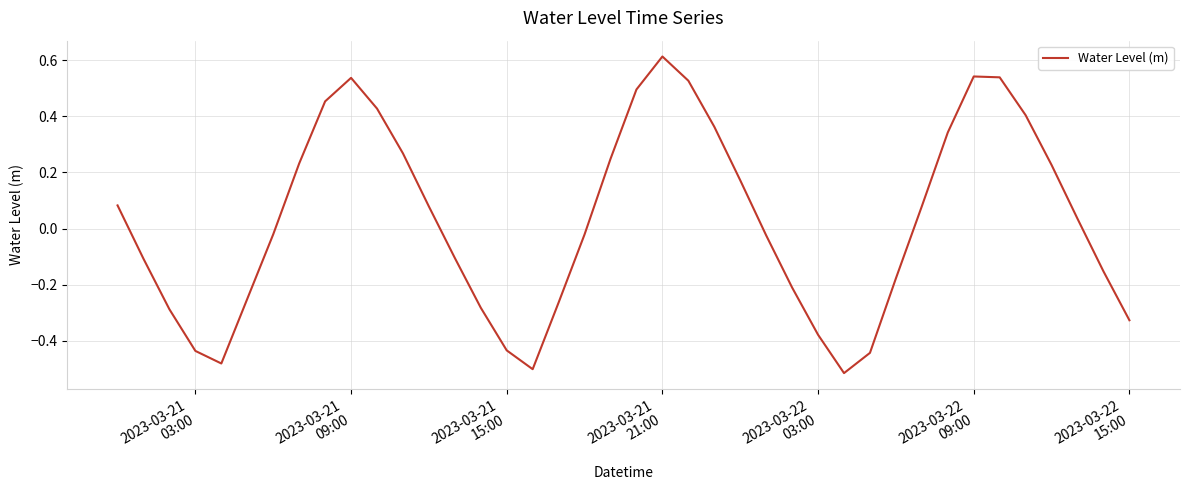

Count the number of categories in the chart.

40